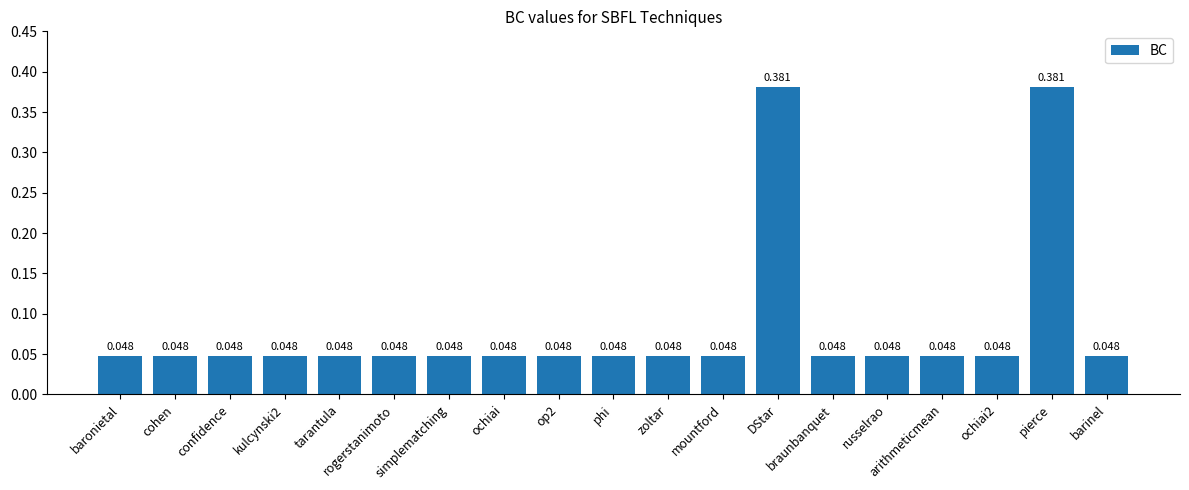

What is the label of the 13th bar from the left?

DStar